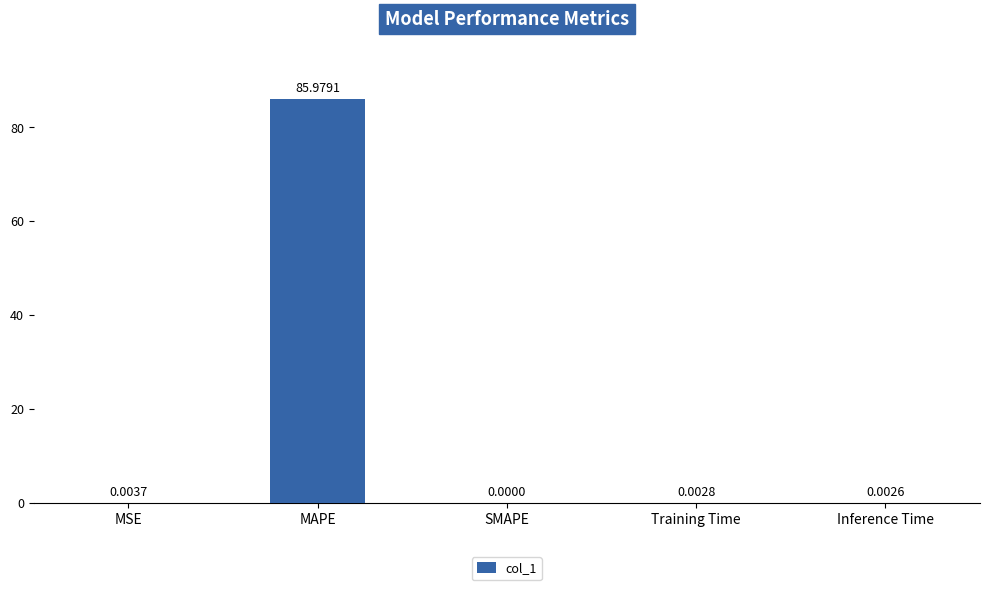

Does the chart contain stacked bars?

No